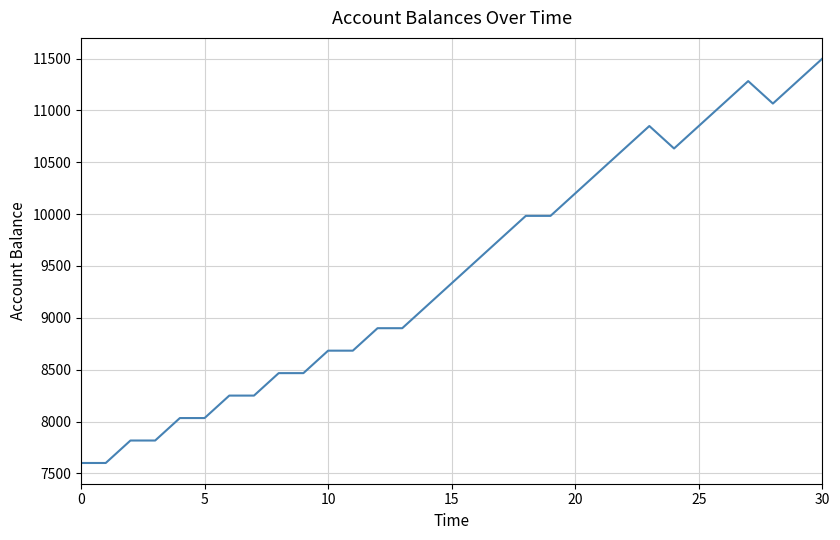

What is the minimum value shown in the chart?

7600.0